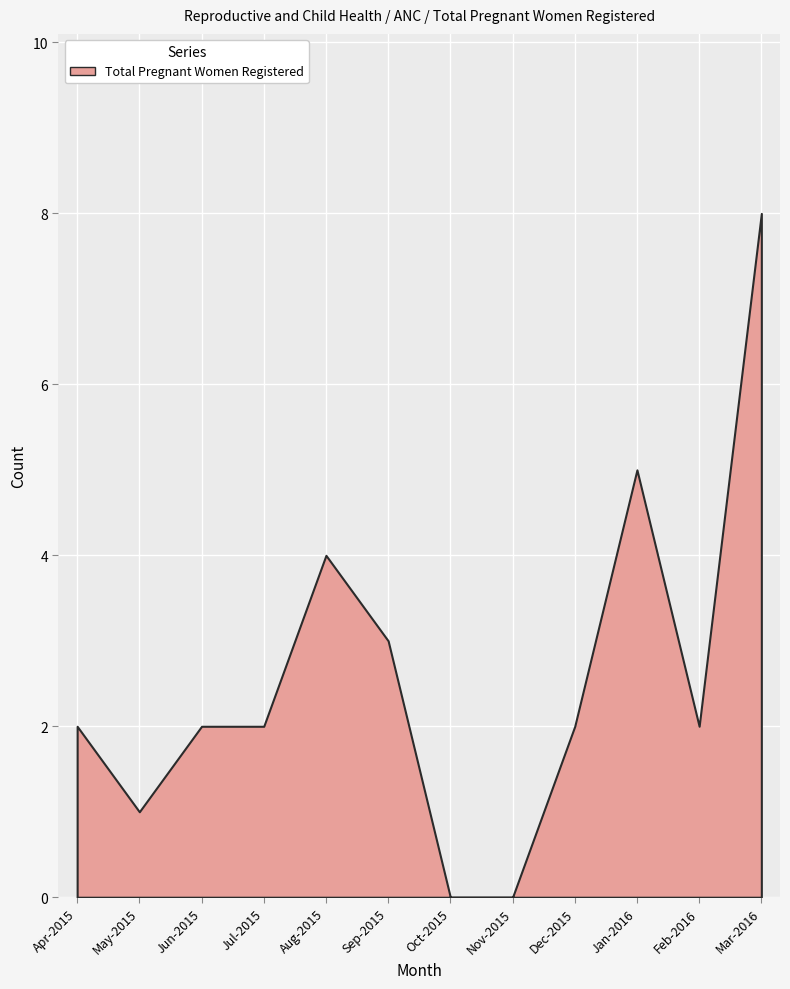

Where does the data first go above 2?

Aug-2015